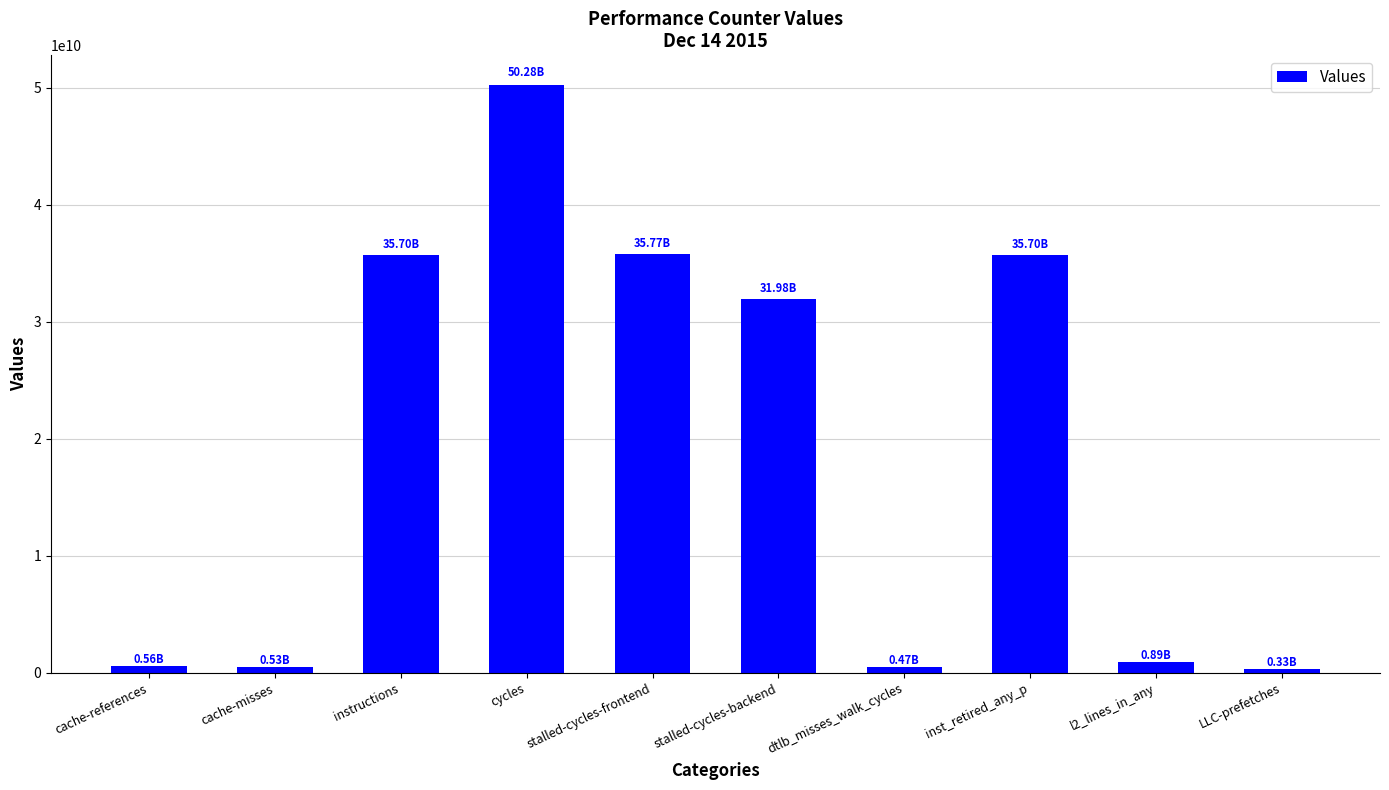

How many data points does each series have?

10